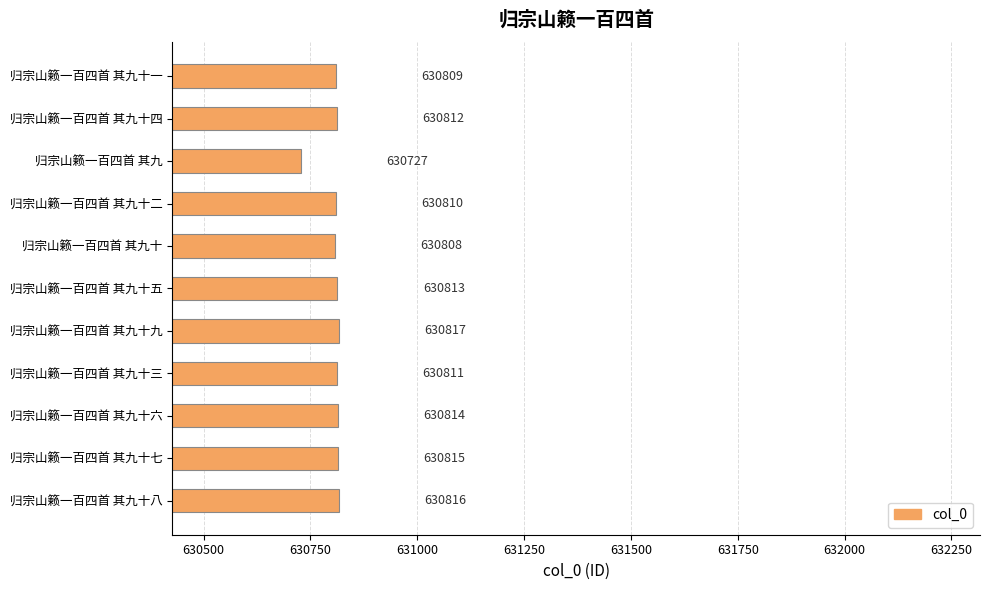

Rank the categories by value from highest to lowest.

归宗山籁一百四首 其九十九, 归宗山籁一百四首 其九十八, 归宗山籁一百四首 其九十七, 归宗山籁一百四首 其九十六, 归宗山籁一百四首 其九十五, 归宗山籁一百四首 其九十四, 归宗山籁一百四首 其九十三, 归宗山籁一百四首 其九十二, 归宗山籁一百四首 其九十一, 归宗山籁一百四首 其九十, 归宗山籁一百四首 其九